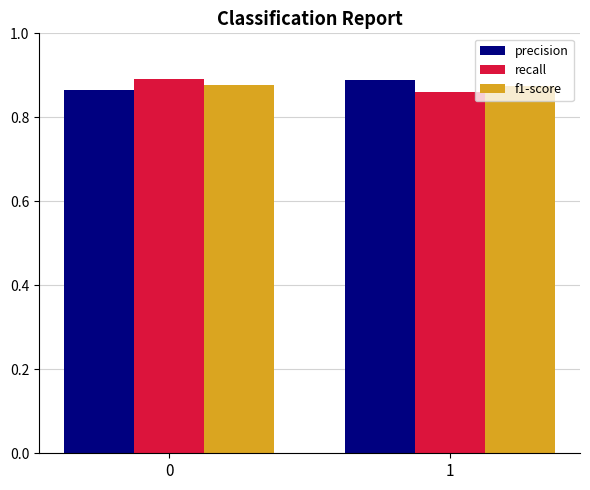

True or false: f1-score has a value of 0.9 at 1.

True